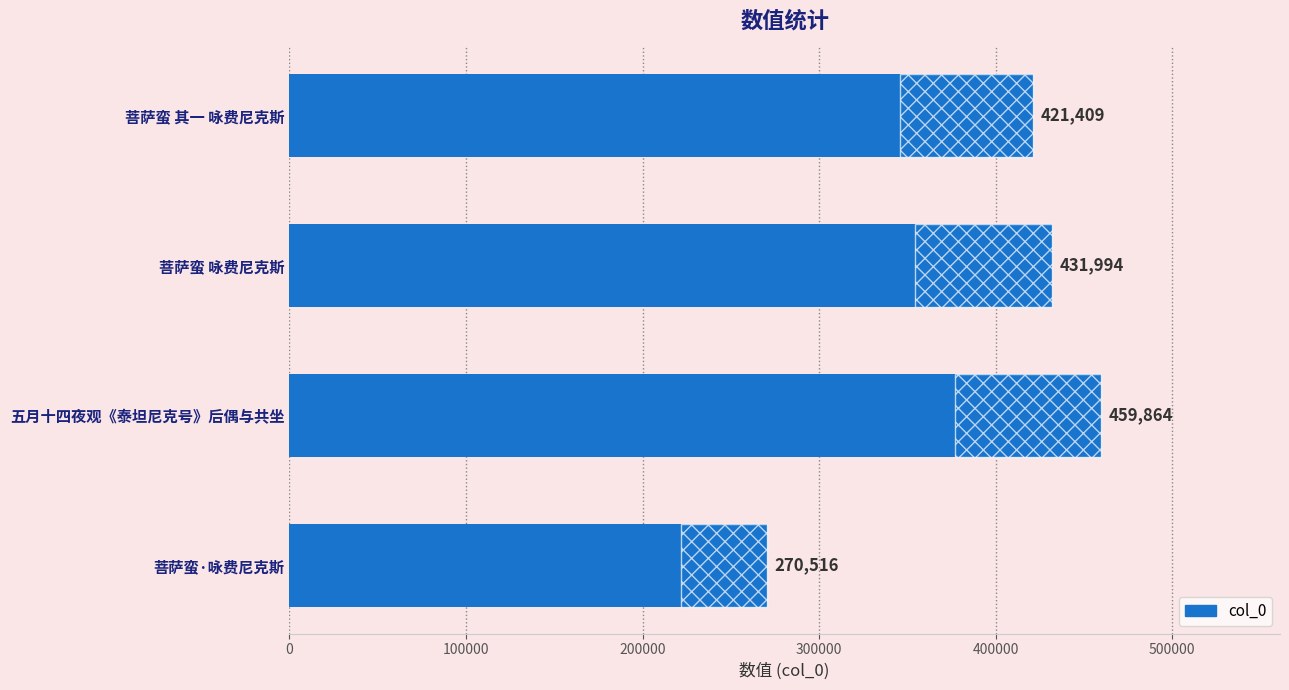

How many distinct data groups are displayed?

1